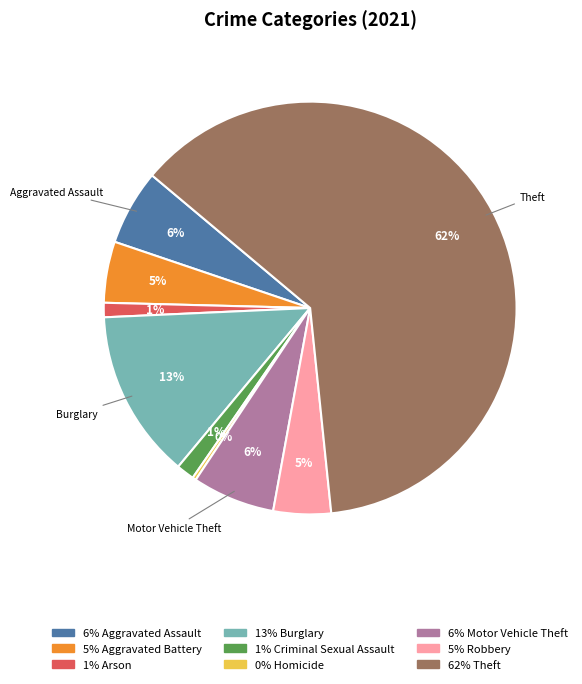

To the nearest percent, what is the average slice percentage?

11%